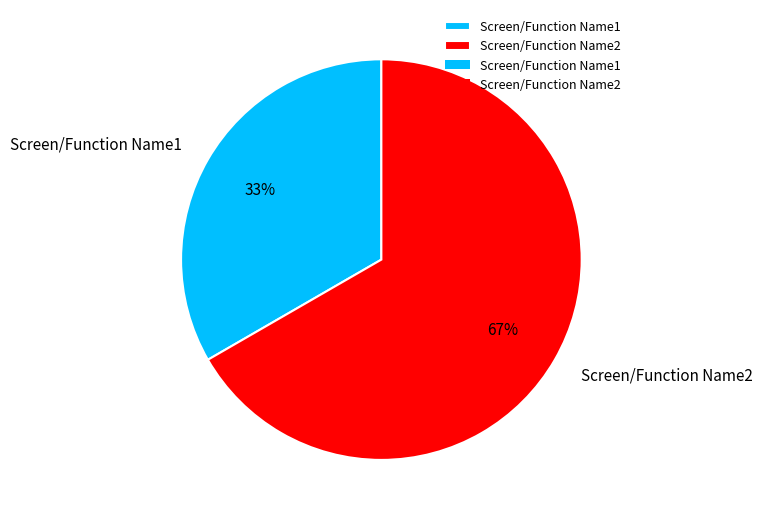

To the nearest percent, what percentage of the pie is Screen/Function Name1?

33%